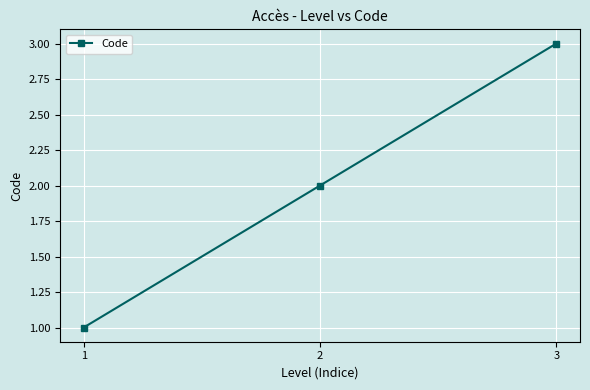

The chart shows a value of 1 at 3. True or false?

False